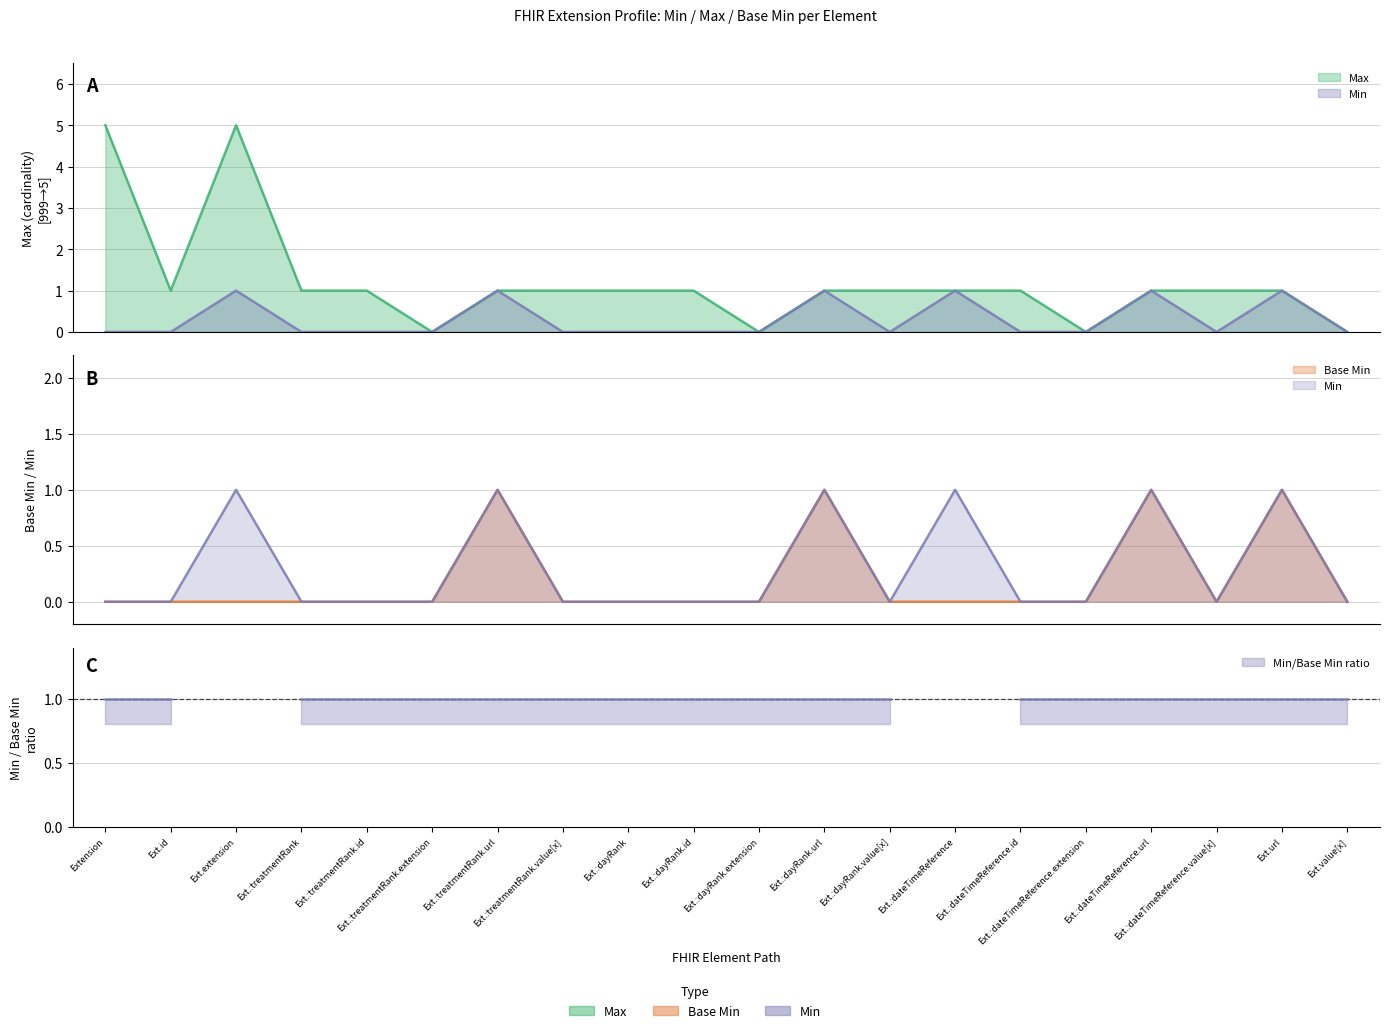

Is it true that Base Min equals 1 at Ext.:dayRank.url?

True